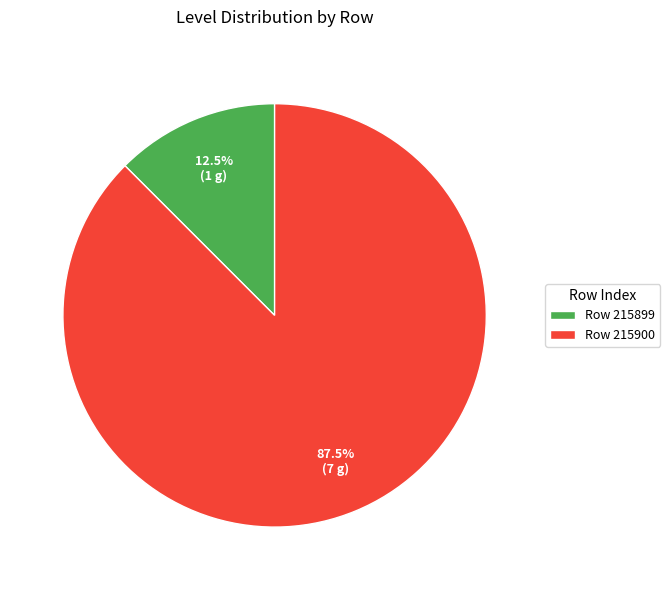

What is the smallest slice in the pie chart?

Row 215899